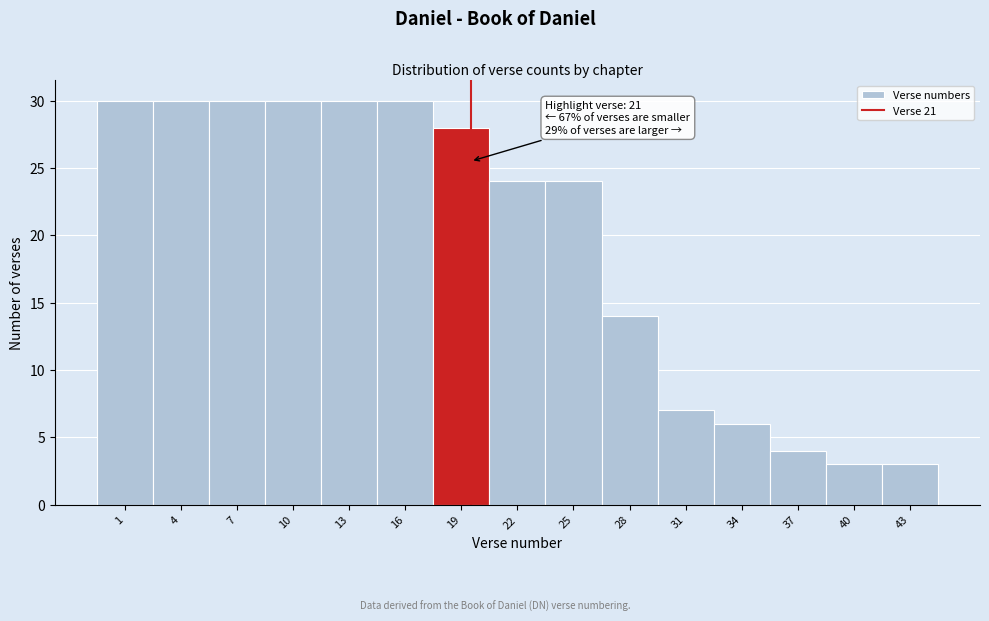

Reading left to right, extract all data points from this chart.

30	30	30	30	30	30	28	24	24	14	7	6	4	3	3